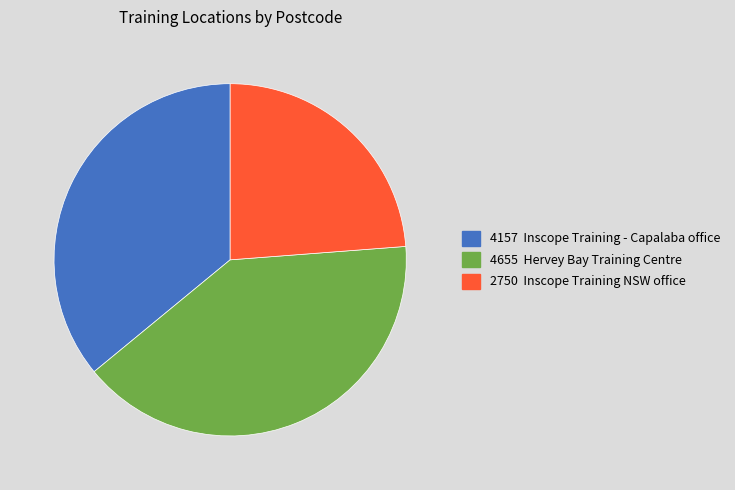

Does 4655 Hervey Bay Training Centre represent more than half of the total?

No